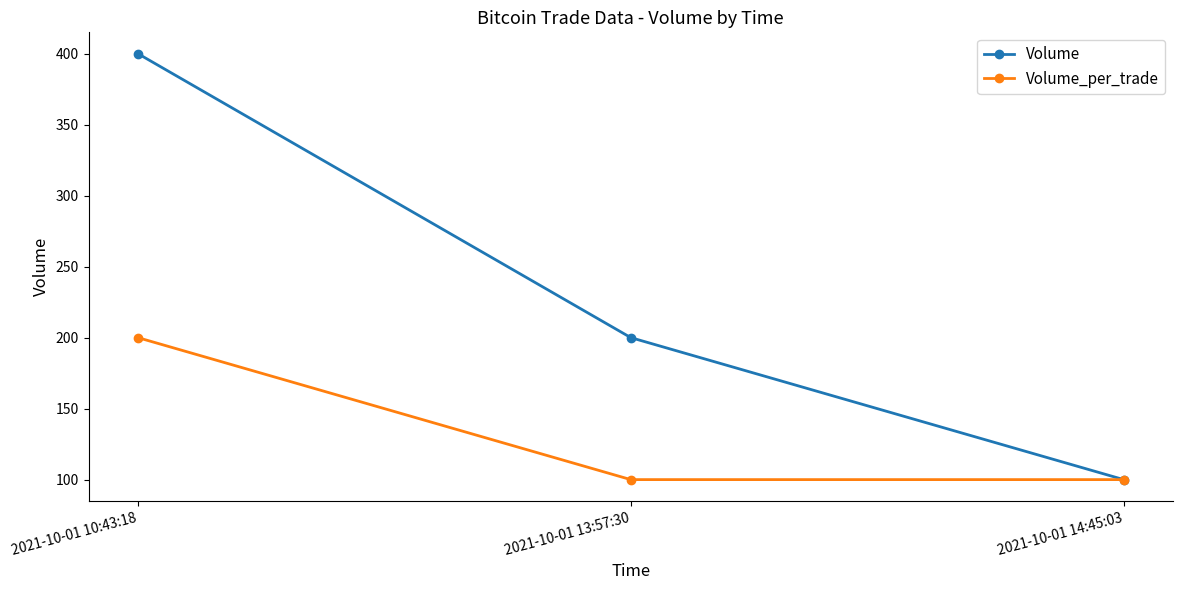

Reading right to left, list all the values displayed in this chart.

Volume: 100	200	400
Volume_per_trade: 100	100	200